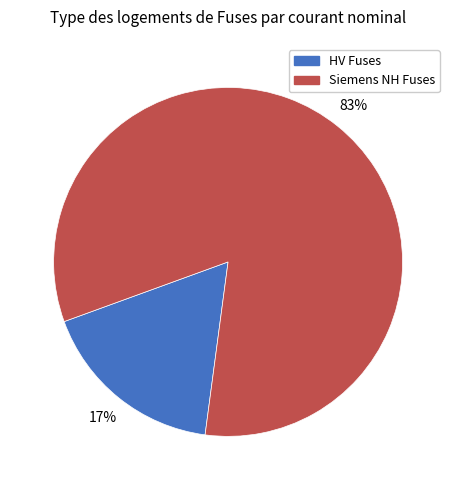

Does any single category account for the majority?

Yes